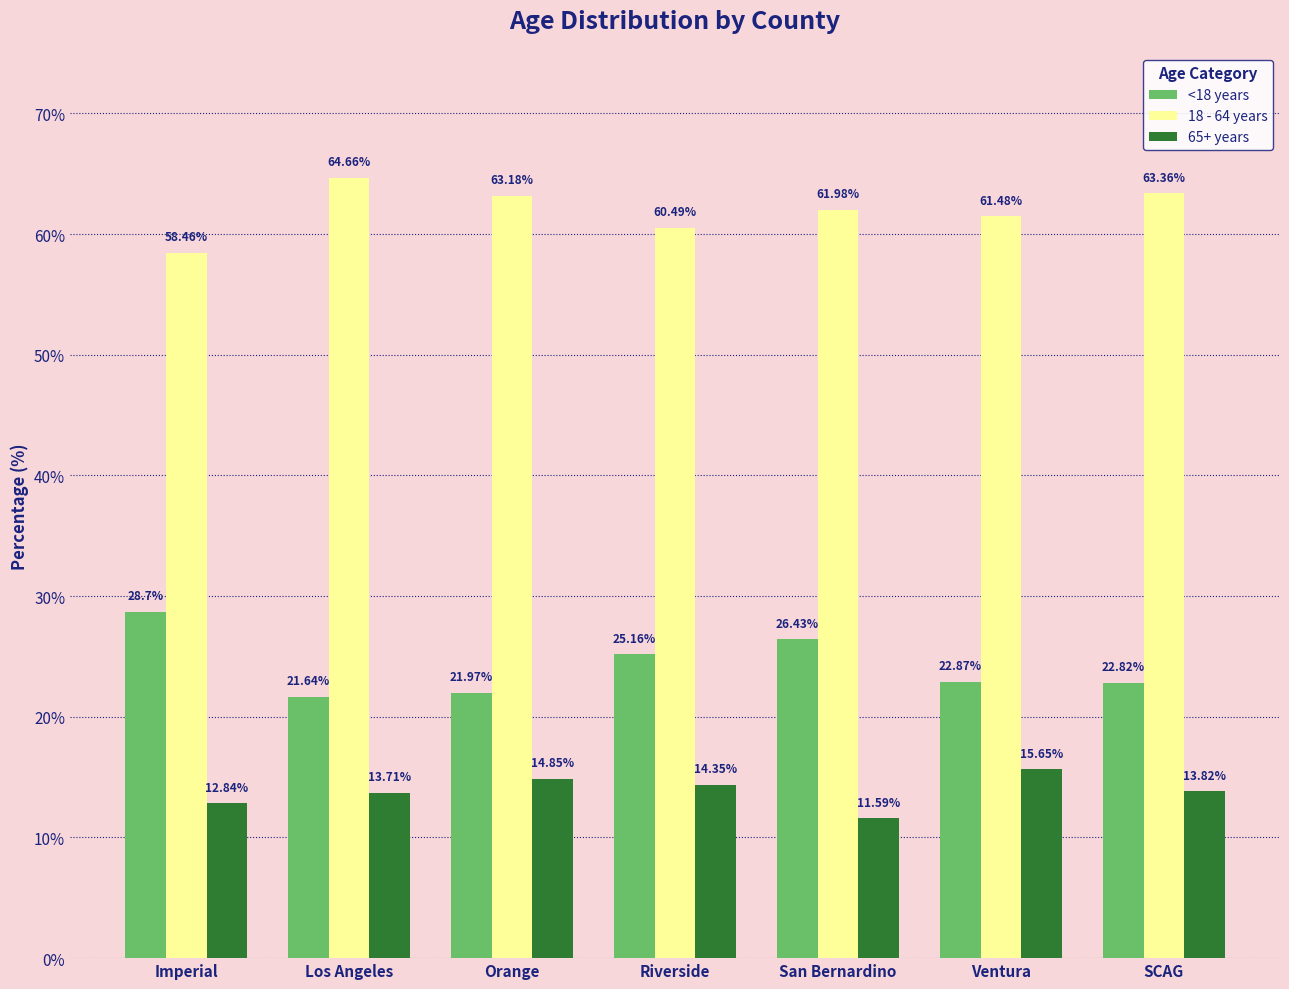

Is the value of 65+ years at Imperial greater than the value of 18 - 64 years at San Bernardino?

No